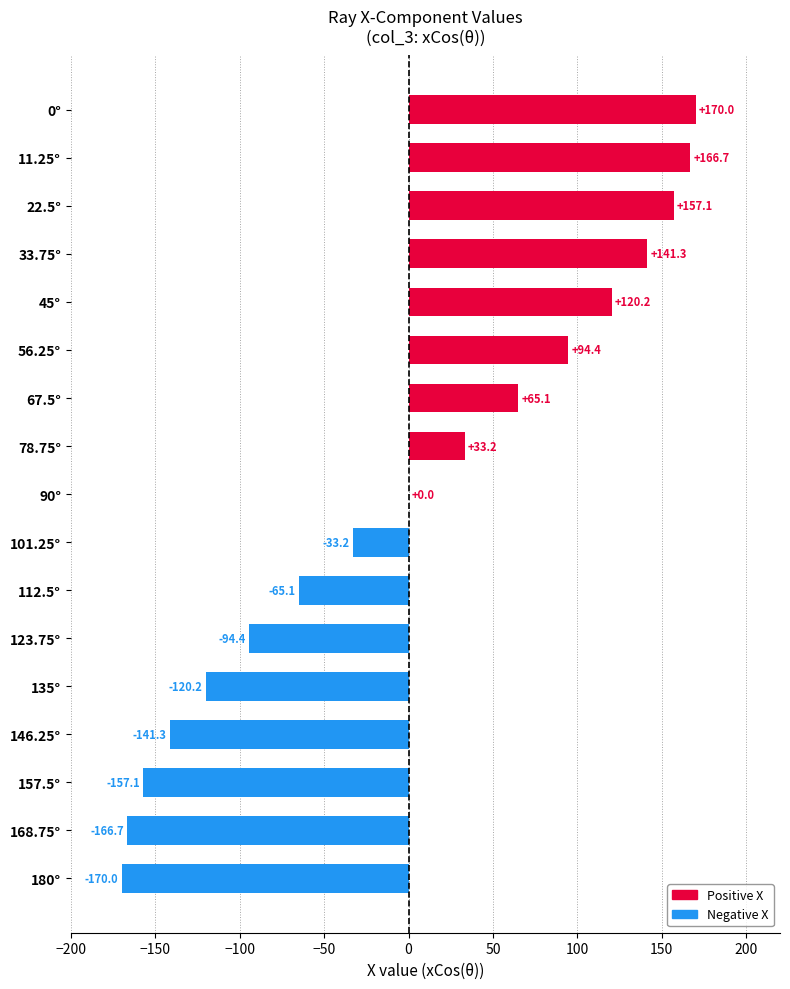

What value does the data have at 168.75°?

-166.7